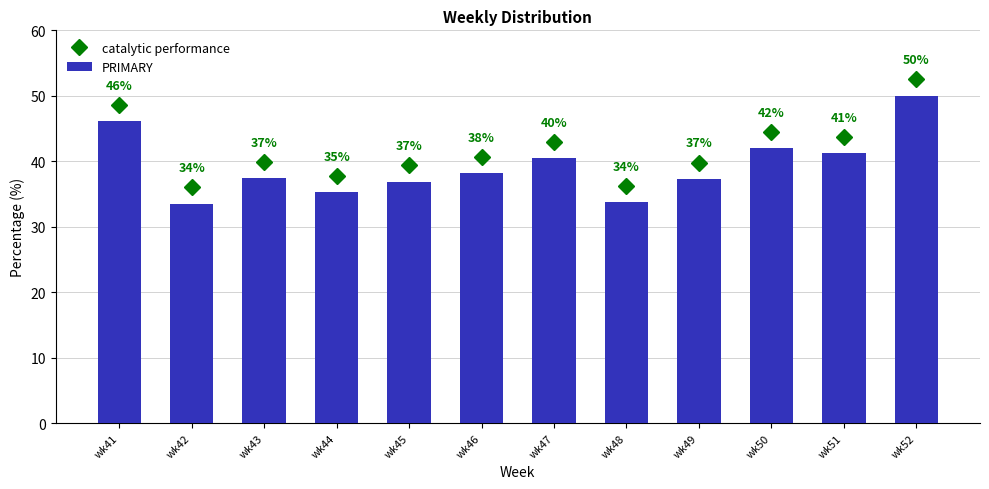

The chart shows a value of 46.1 at wk41. True or false?

True